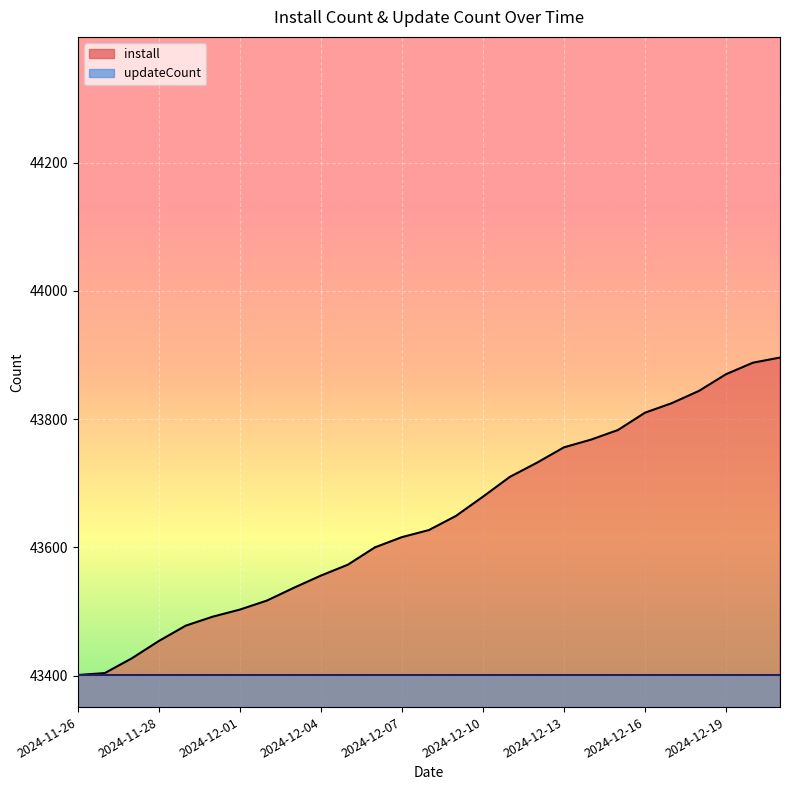

What is the sum of the values at 2024-12-06 and 2024-12-05?

87173